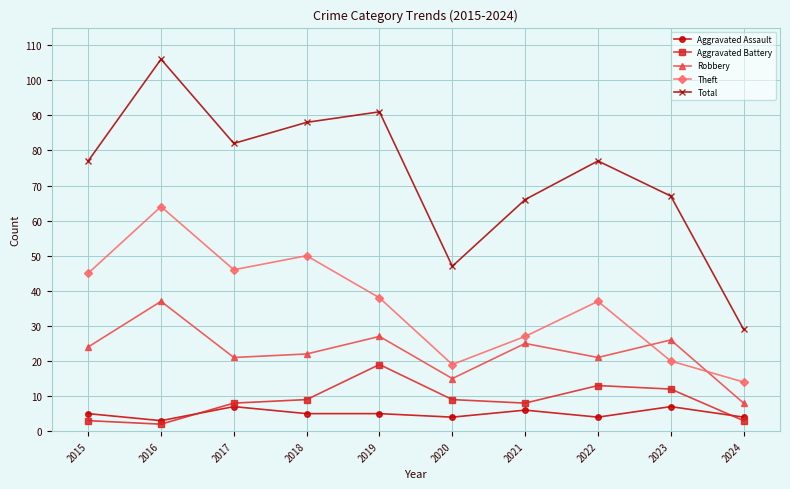

List the series in order of their peak value, highest first.

Total, Theft, Robbery, Aggravated Battery, Aggravated Assault